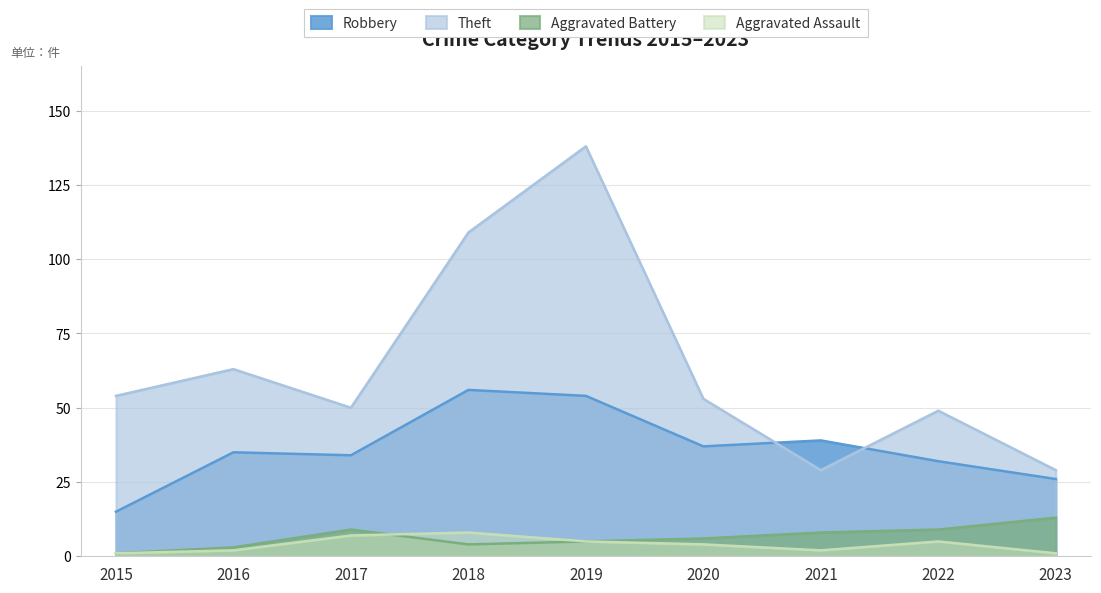

The value of Aggravated Battery at 2017 is 9. True or false?

True